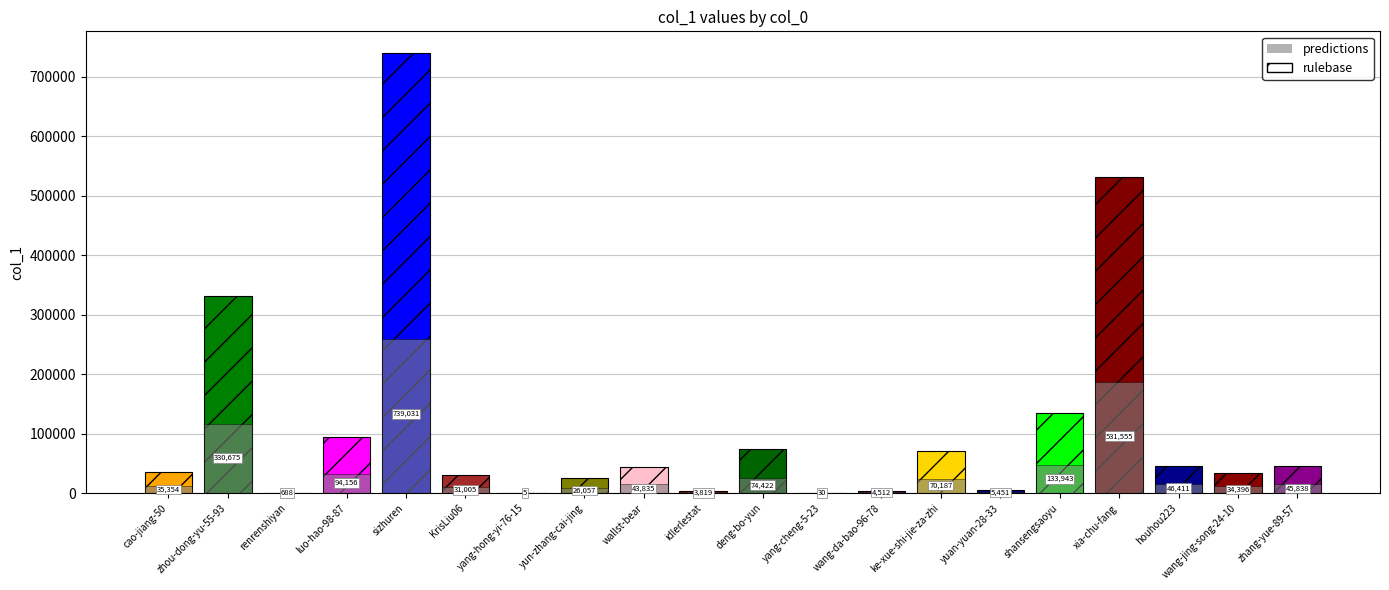

What is the label of the 8th bar from the right?

wang-da-bao-96-78